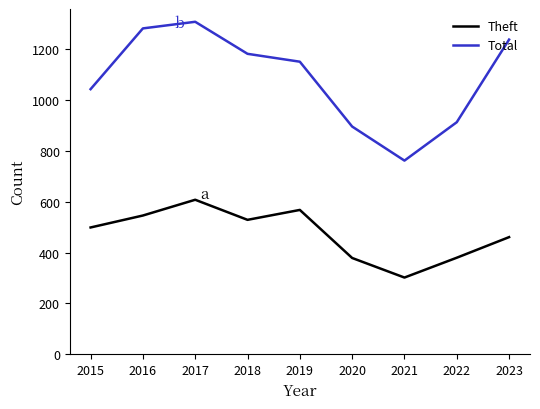

The Theft series shows 302 at 2021. True or false?

True